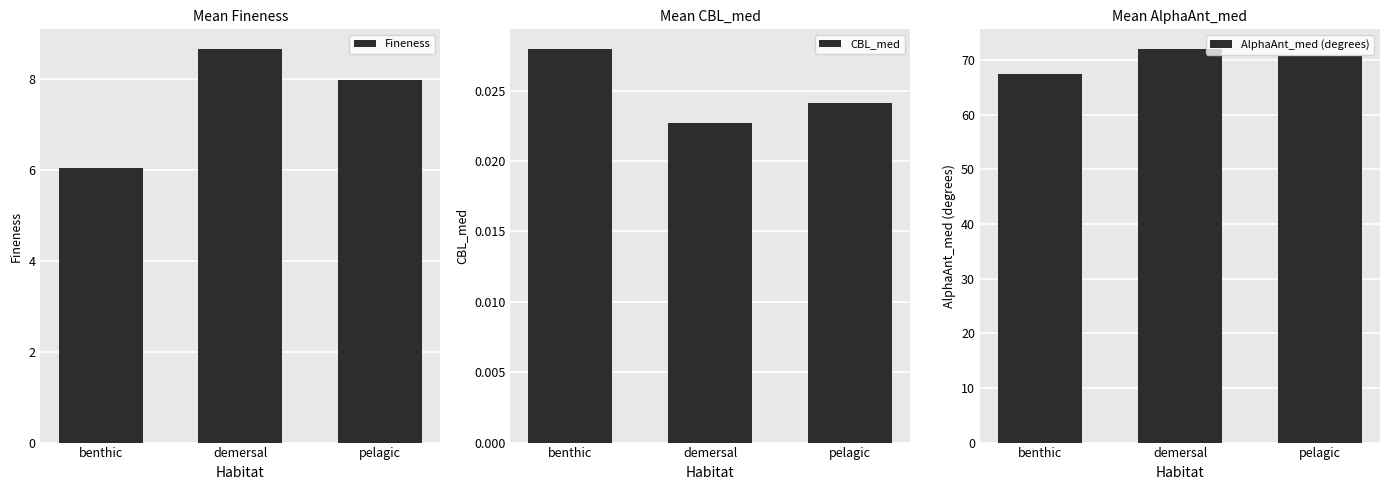

Which category has the highest value in the AlphaAnt_med (degrees) series?

demersal